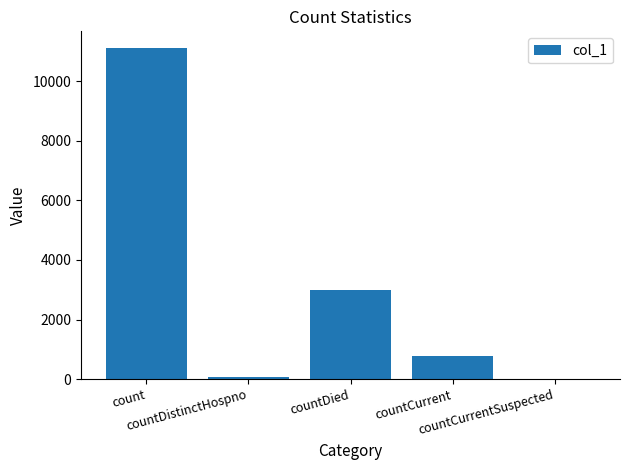

What is the difference between the values at count and countCurrentSuspected?

11119